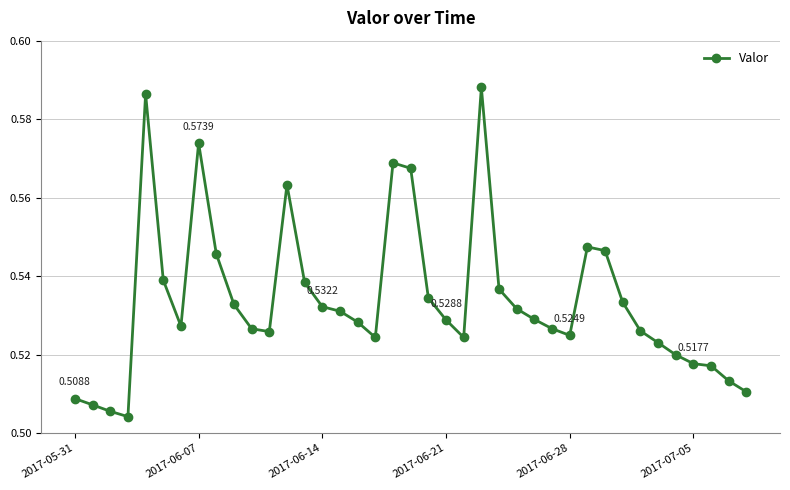

Count the values in the range 0 to 1.

39